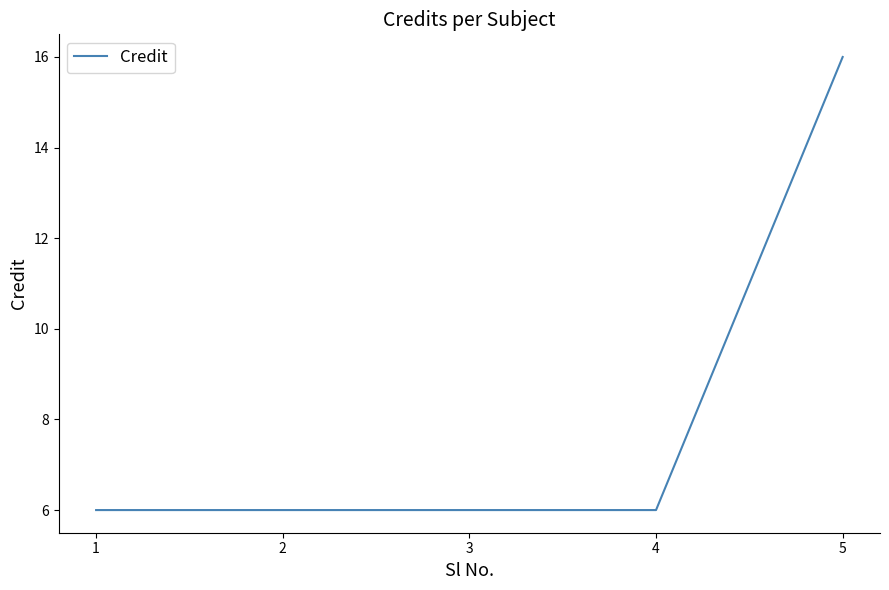

What is the minimum value shown in the chart?

6